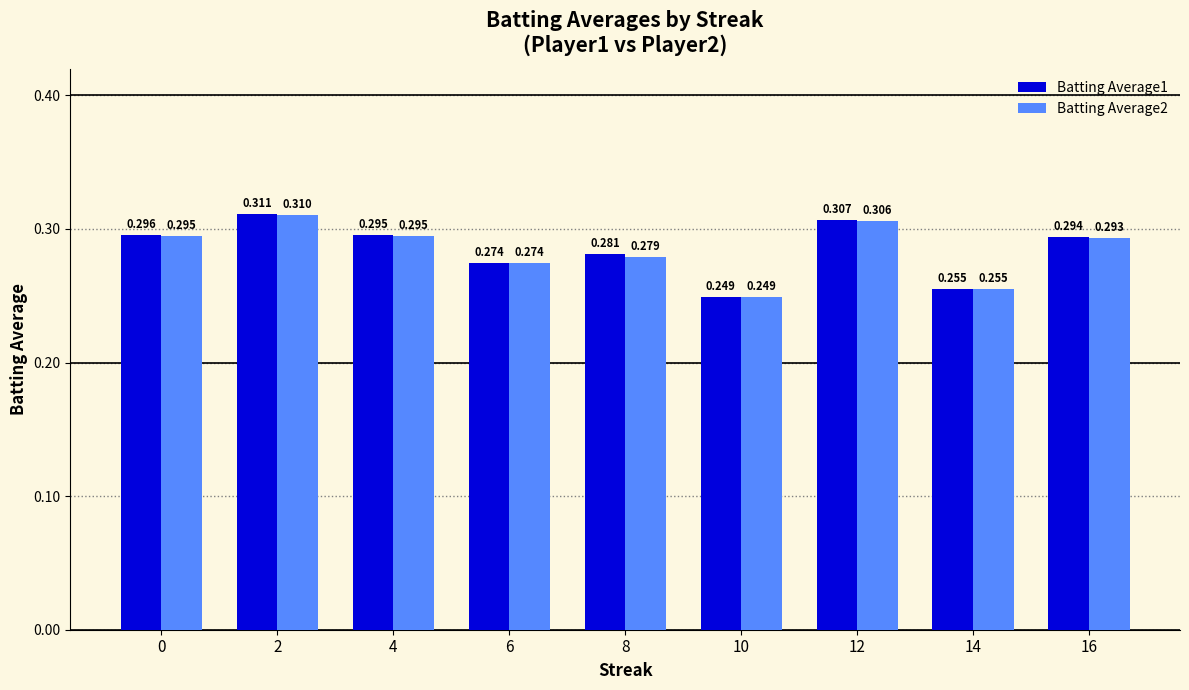

What is the lowest value of the Batting Average2 series?

0.2